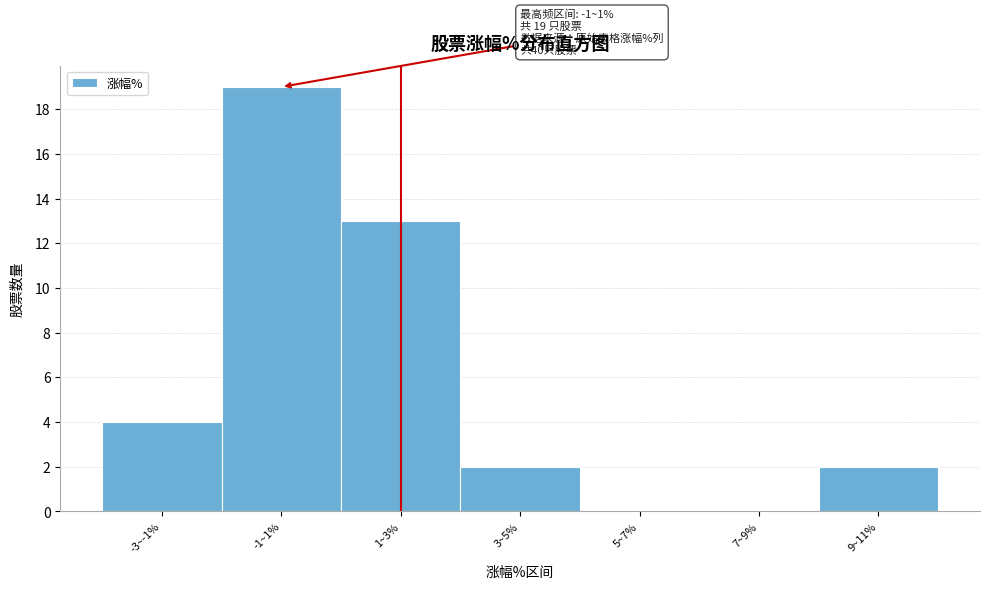

Reading left to right, transcribe all the data shown in this chart.

-3~-1%=4	-1~1%=19	1~3%=13	3~5%=2	5~7%=0	7~9%=0	9~11%=2